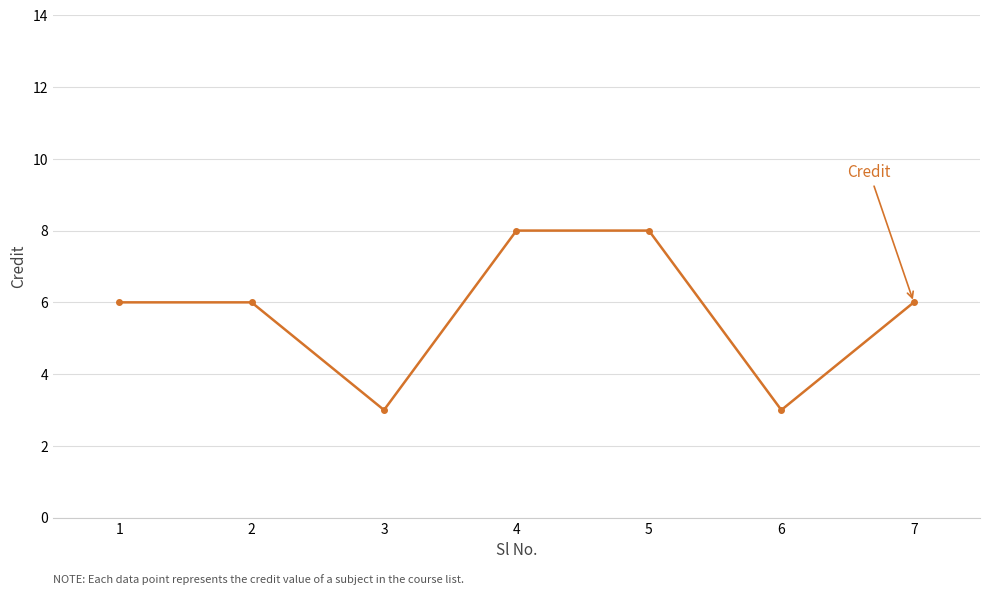

Count the values in the range 3 to 8.

7